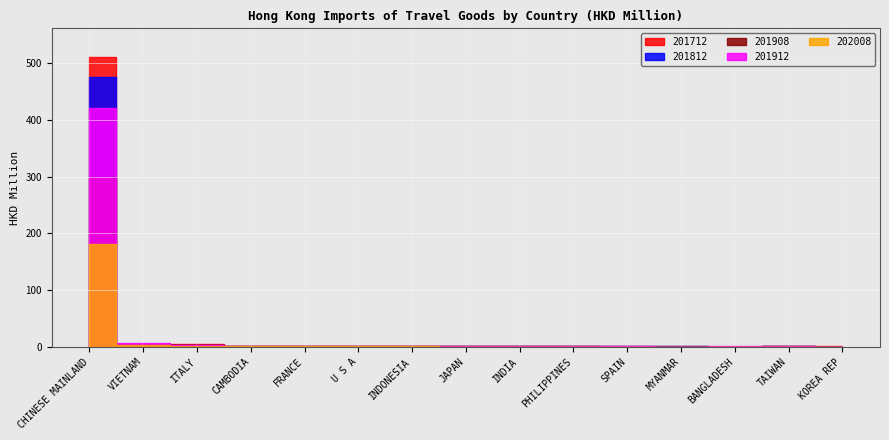

What is the difference between the highest and lowest values at SPAIN?

0.3